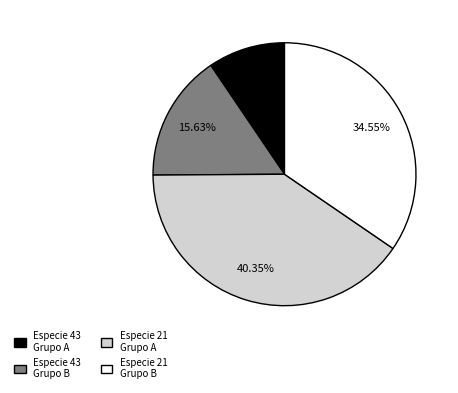

What is the ratio of the value at Especie 21 Grupo A to the value at Especie 21 Grupo B?

1.2